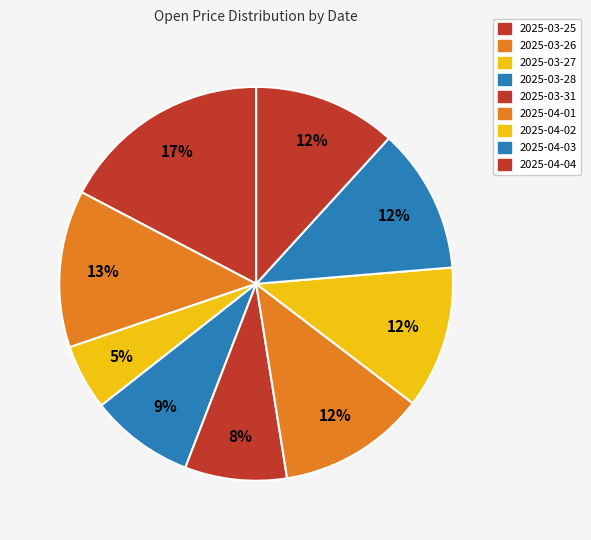

What is the smallest slice in the pie chart?

2025-03-27